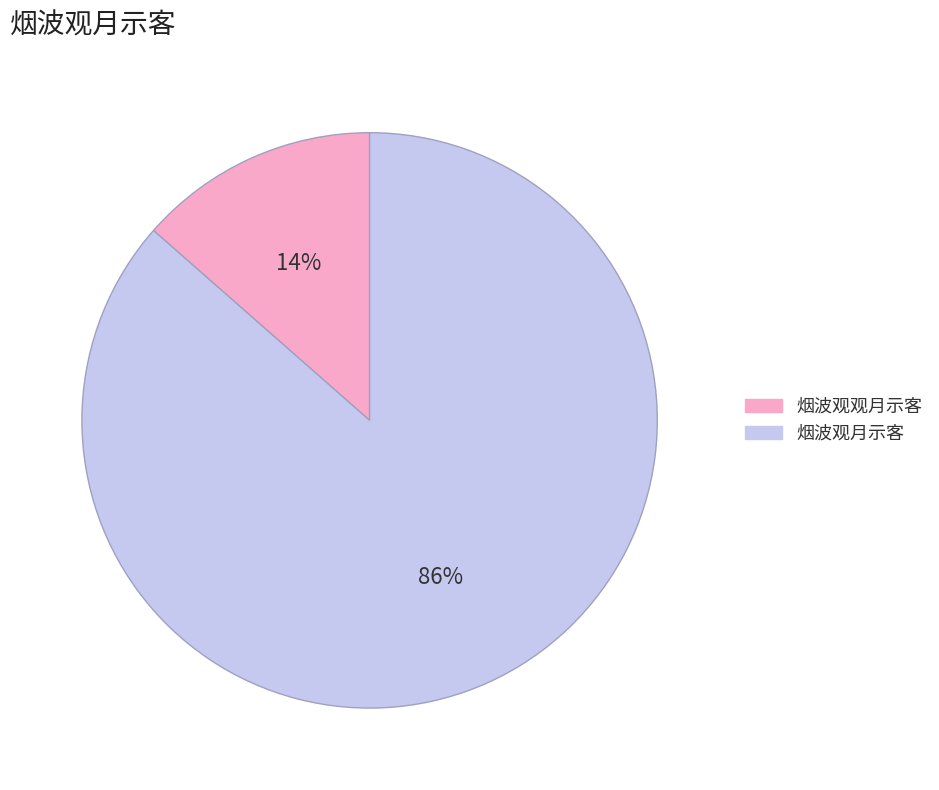

Rank the categories by value from lowest to highest.

烟波观观月示客, 烟波观月示客